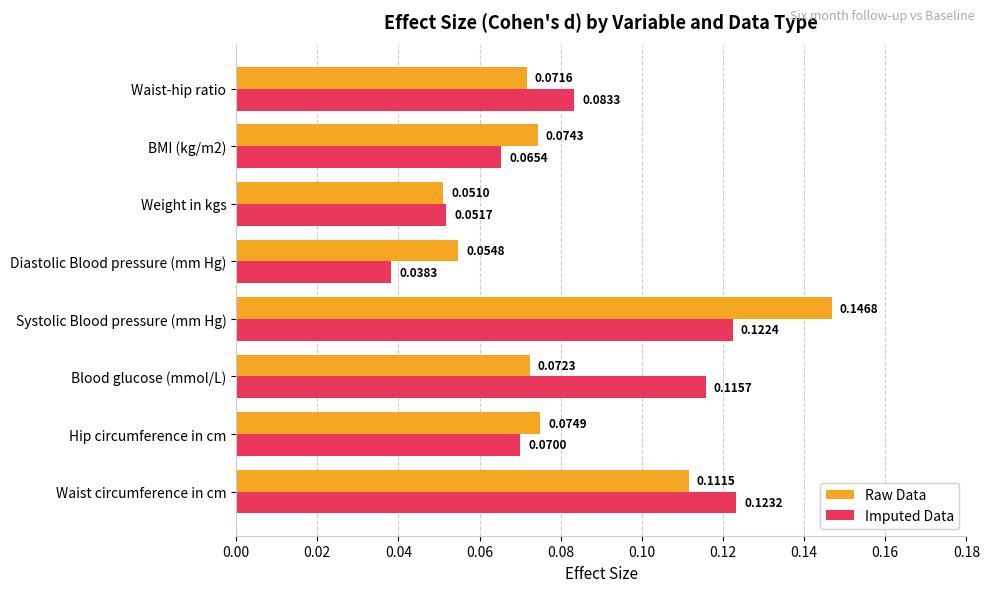

What are all the series names shown in the legend?

Raw Data, Imputed Data